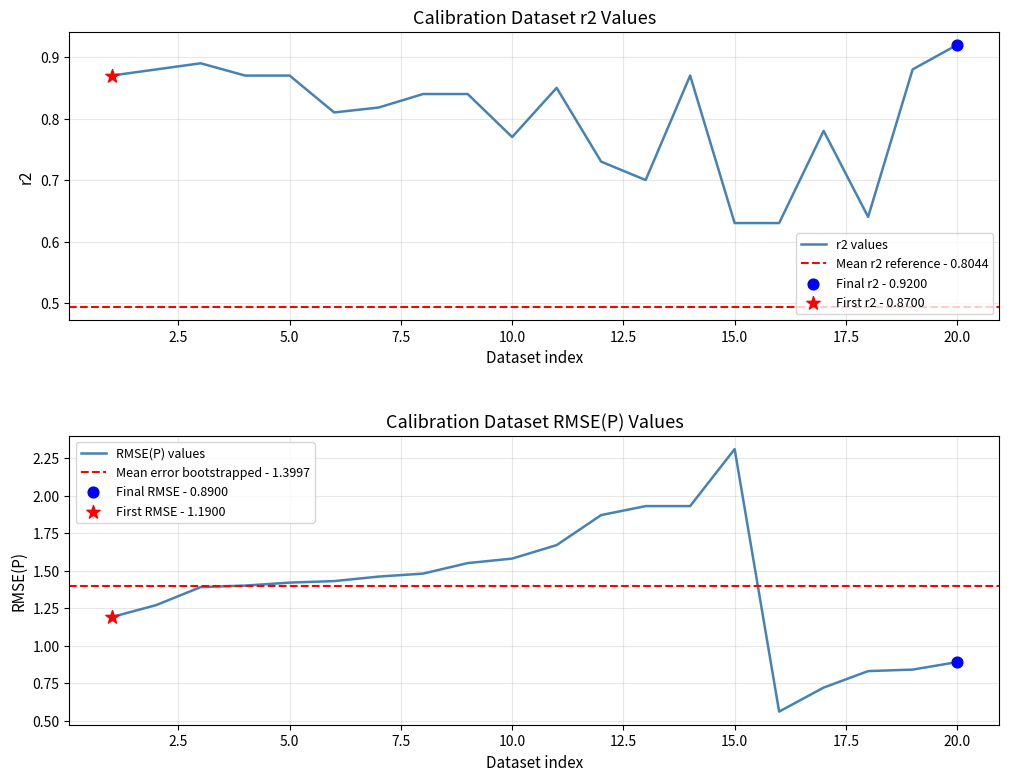

What is the total value across all series at 3?

2.3